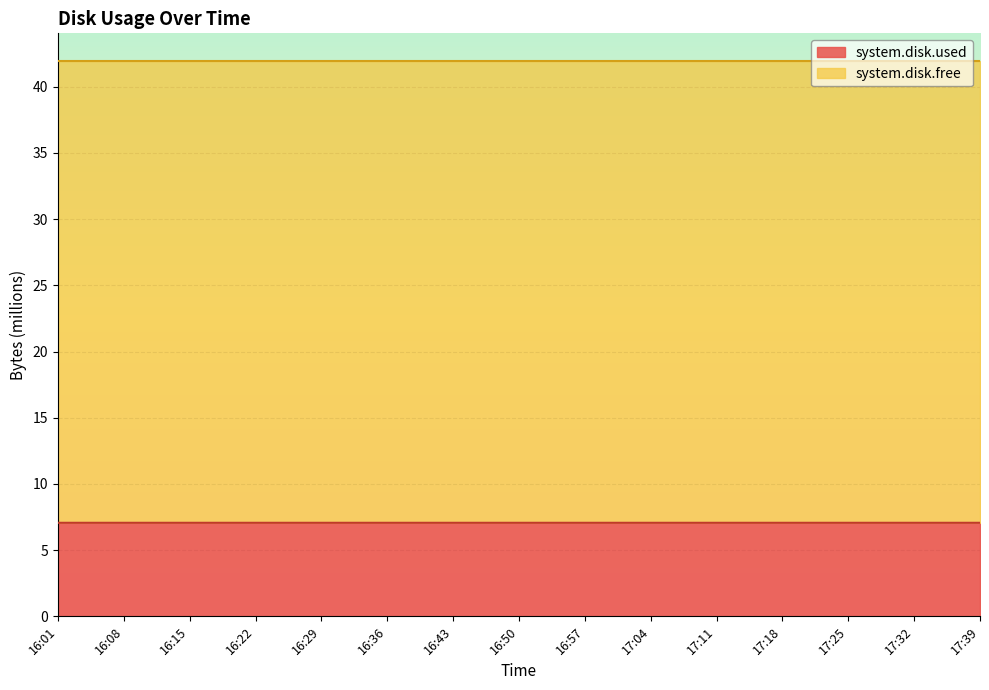

What is the smallest value displayed?

7.1